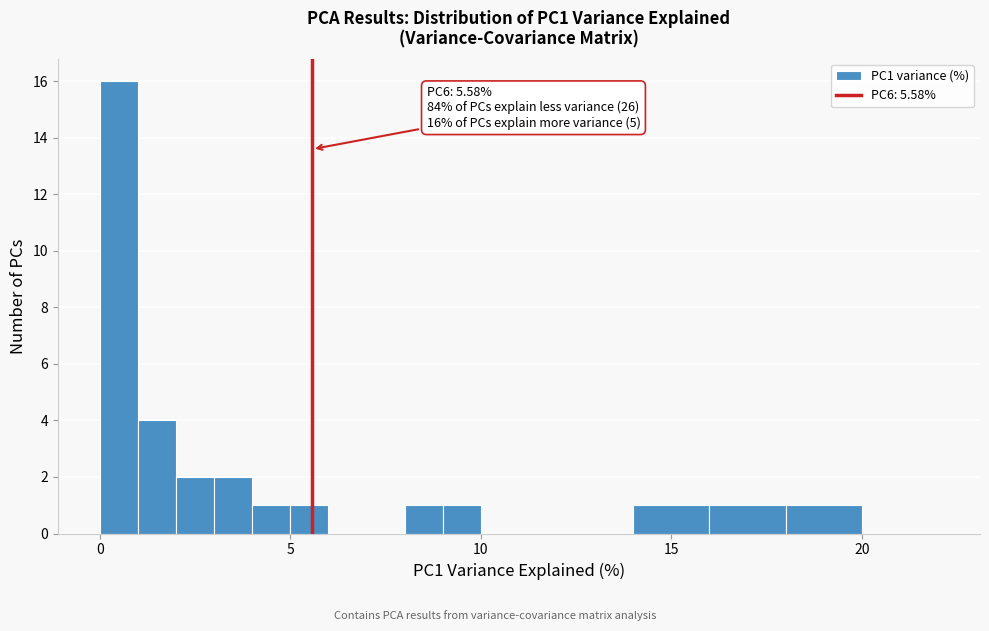

Around what value on the x-axis is the tallest bar? Give the approximate position of its centre, as read against the axis.

0.5